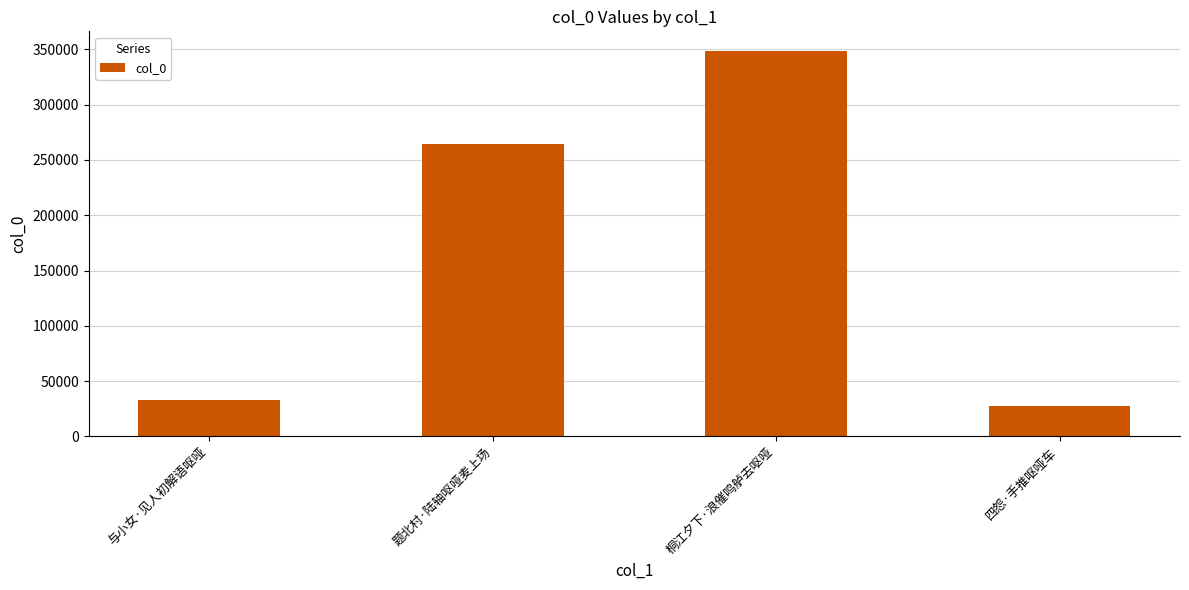

At which category does the chart reach its minimum across all series?

四怨·手推呕哑车